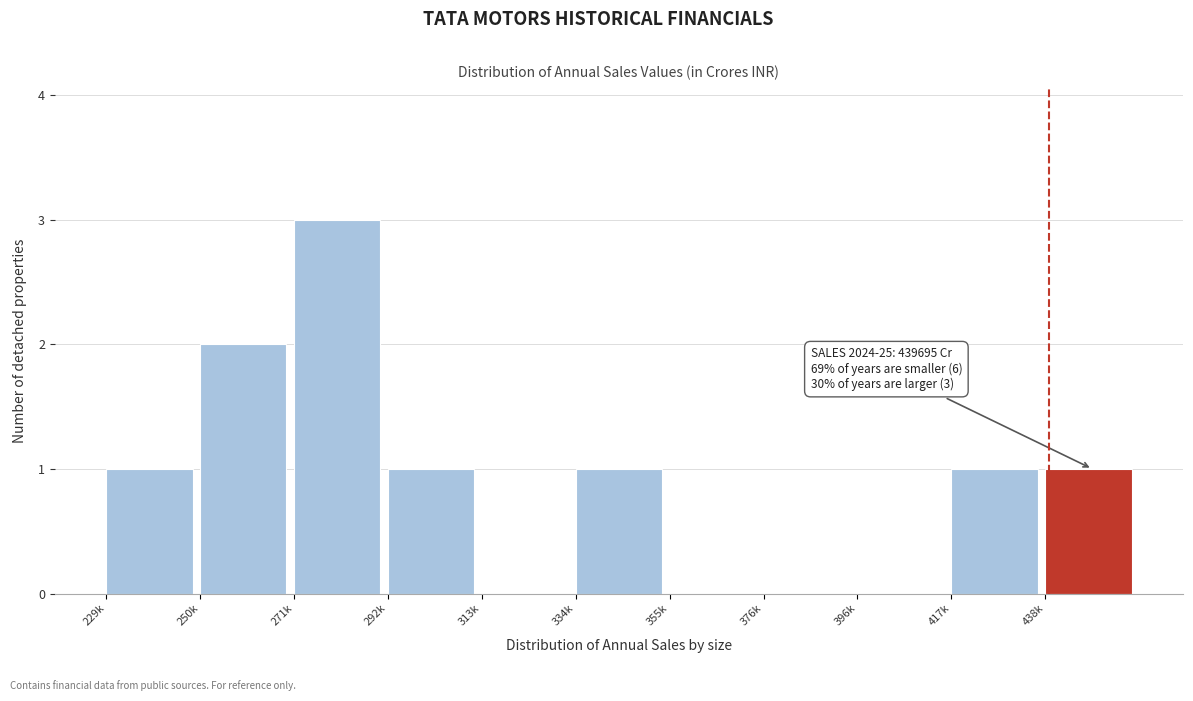

Reading left to right, list all the values displayed in this chart.

229k=1	250k=2	271k=3	292k=1	313k=0	334k=1	355k=0	376k=0	396k=0	417k=1	438k=1